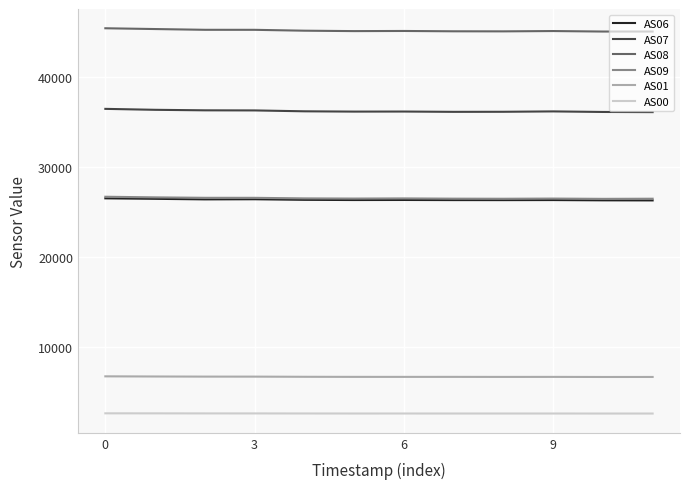

True or false: AS07 and AS09 cross at least once.

False